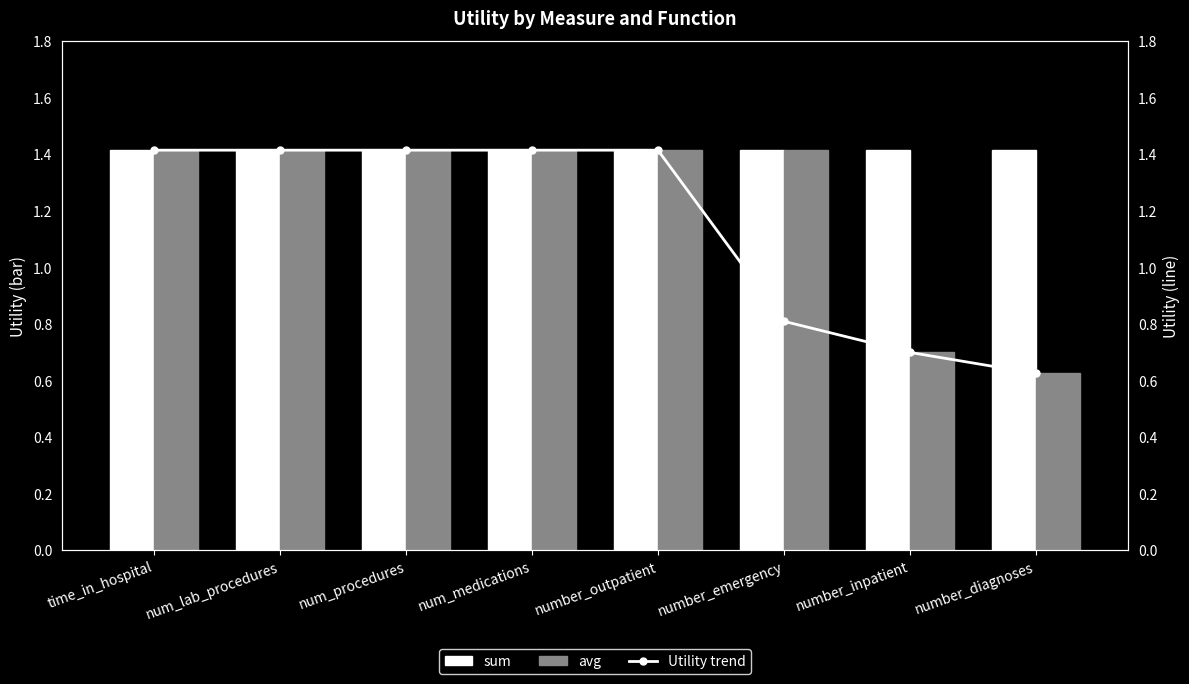

True or false: sum has a value of 1.4 at number_diagnoses.

True